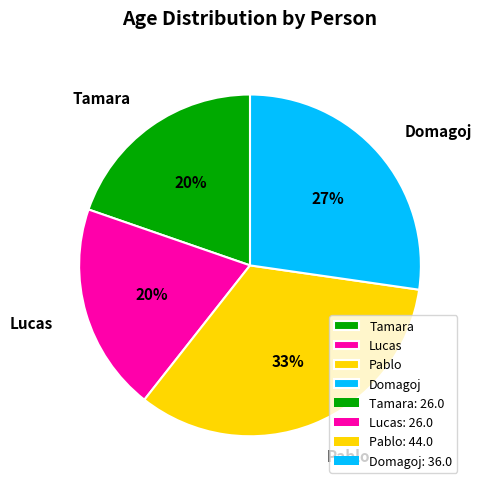

Which category has the biggest portion of the pie?

Pablo